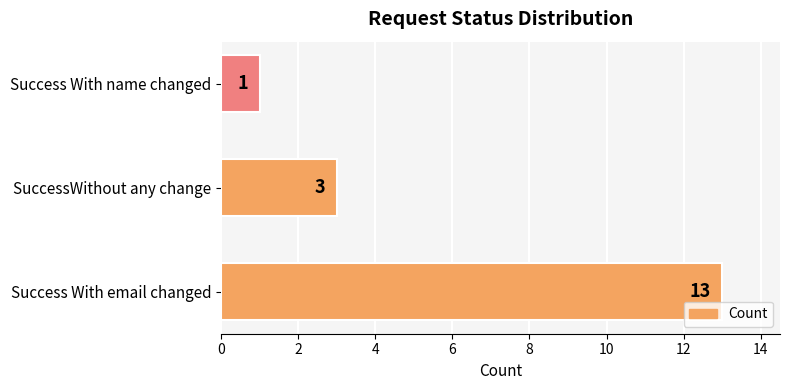

What is the difference between the second highest and minimum values?

2